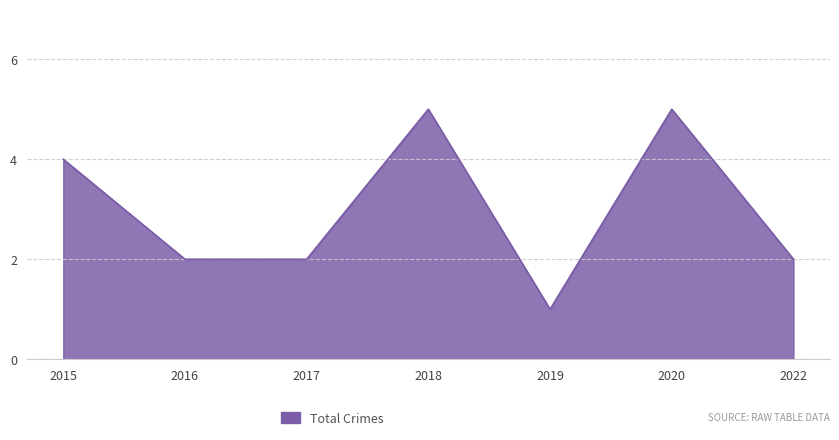

How many interior local peaks (higher than both neighbors) does the data have?

2